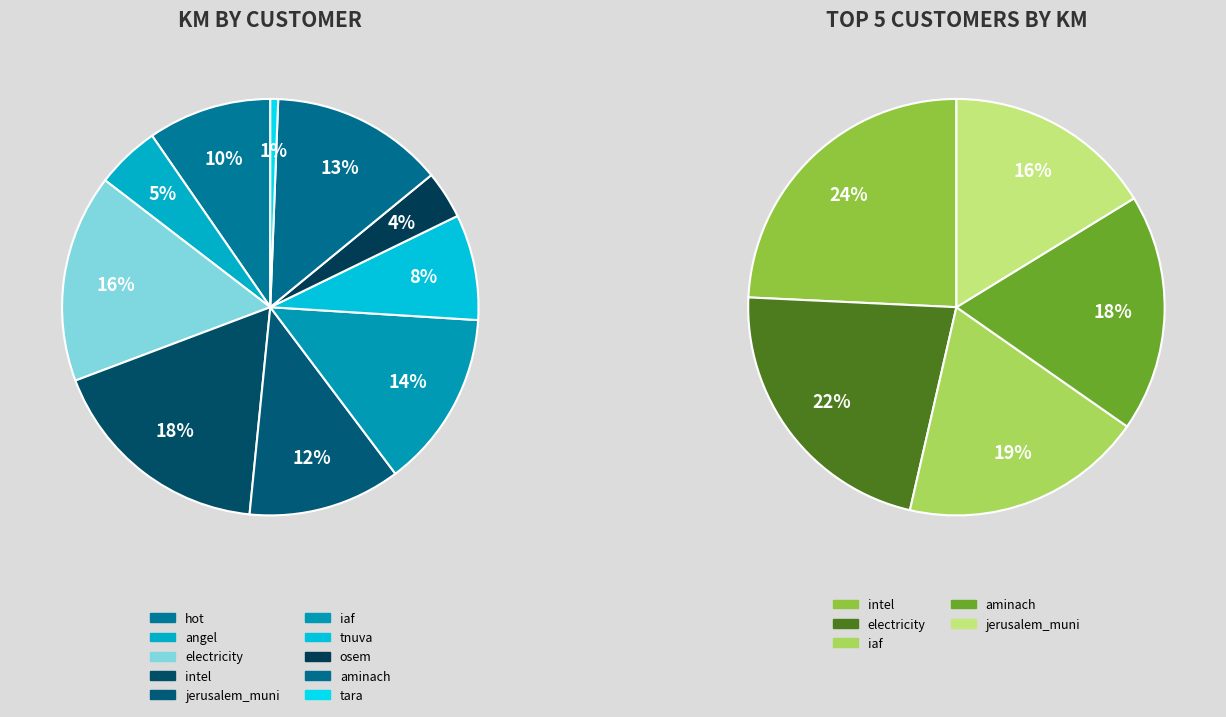

What is the change in value from hot to tnuva?

-464.8